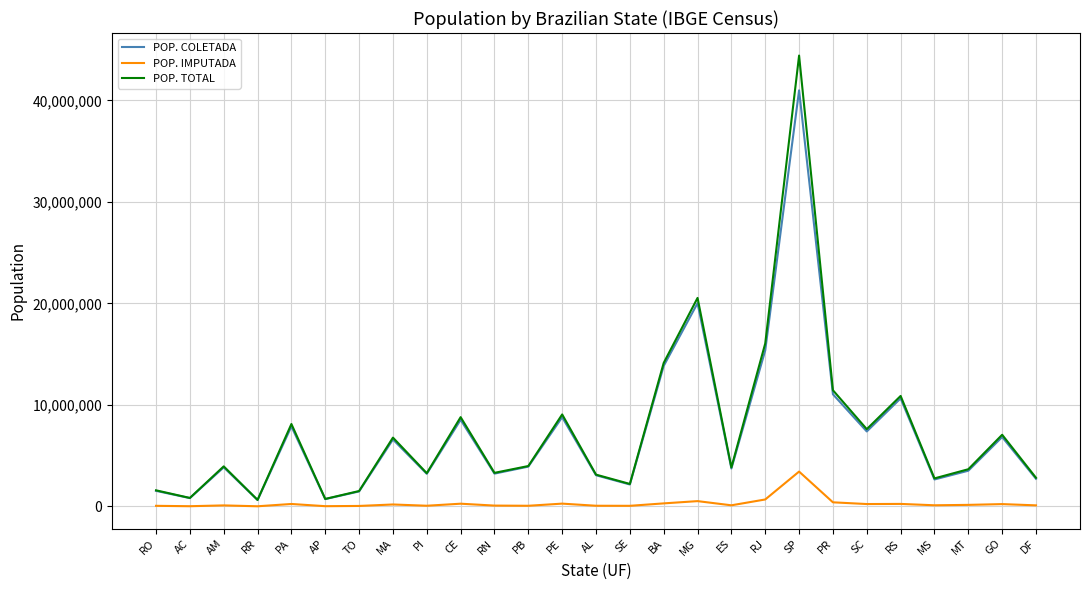

Is this an area chart (filled region under the line)?

No